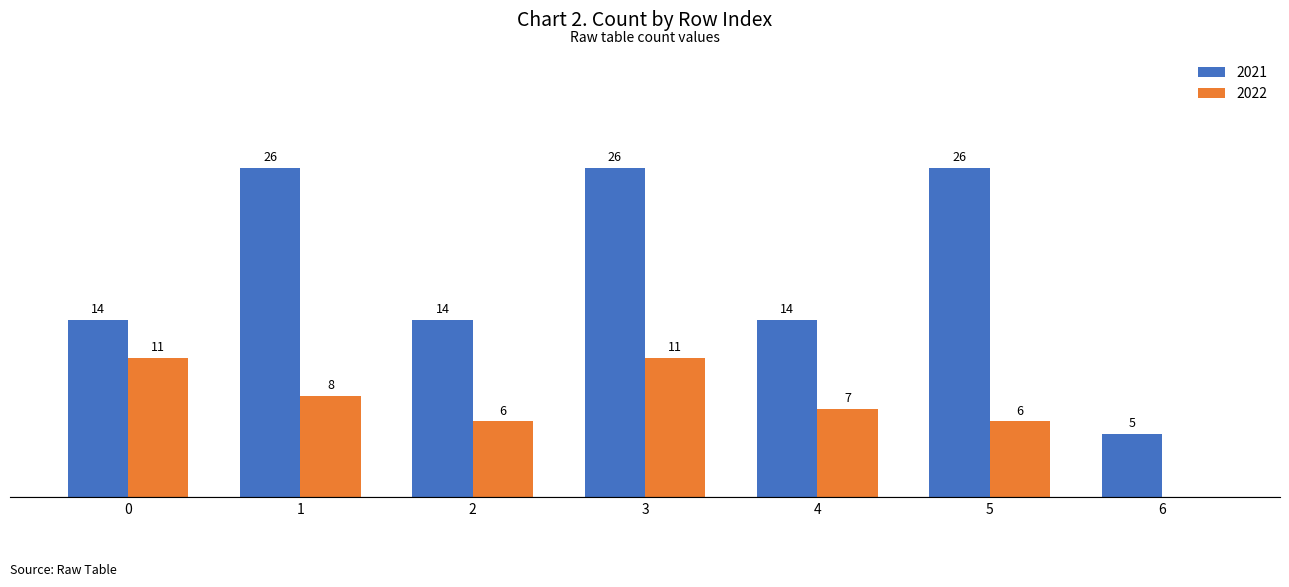

Is the value of 2021 at 2 greater than the value of 2022 at 1?

Yes